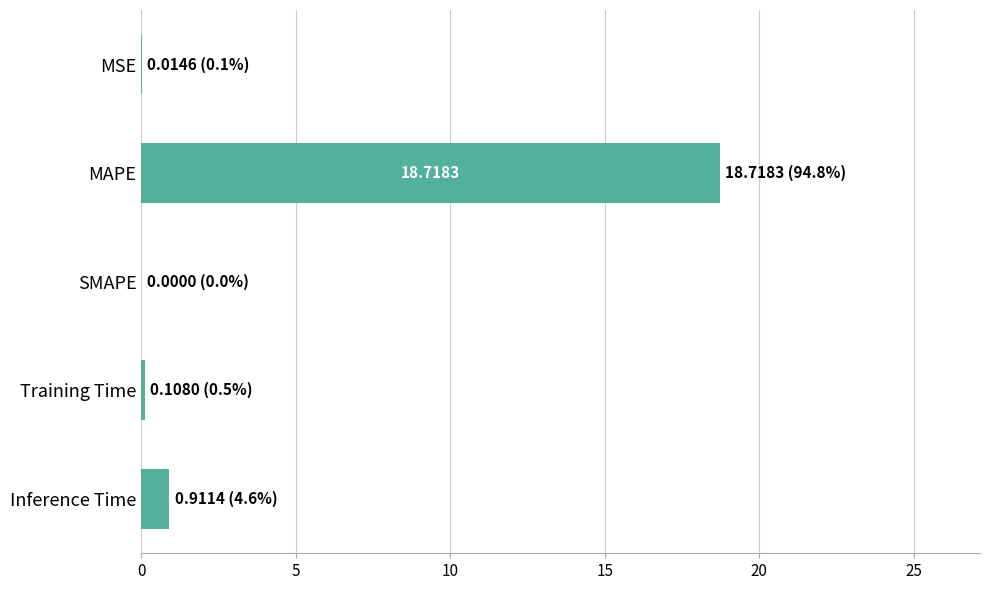

Does the chart contain stacked bars?

No